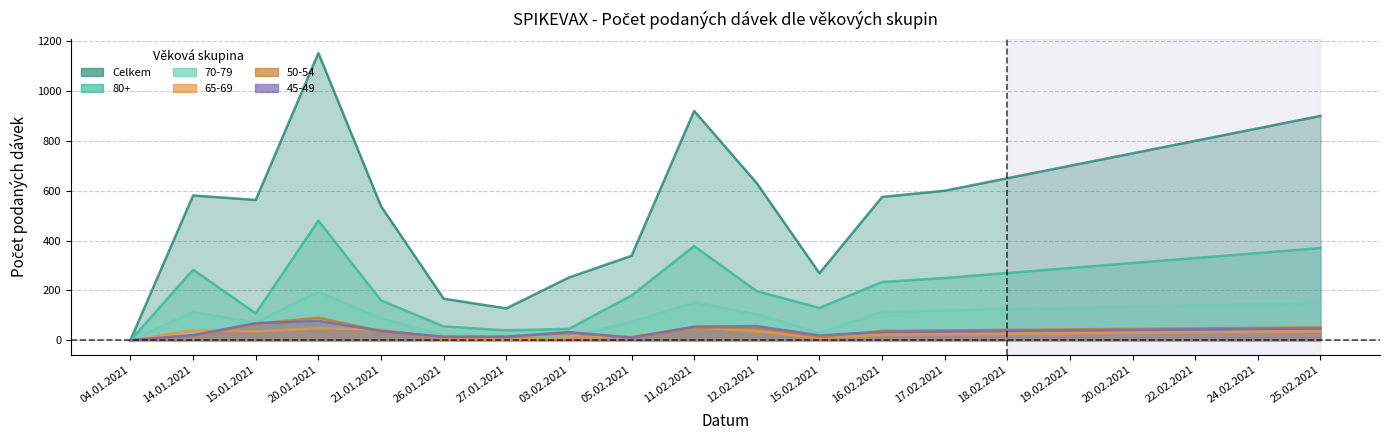

In 80+, how many points are higher than both neighbors (excluding endpoints)?

3